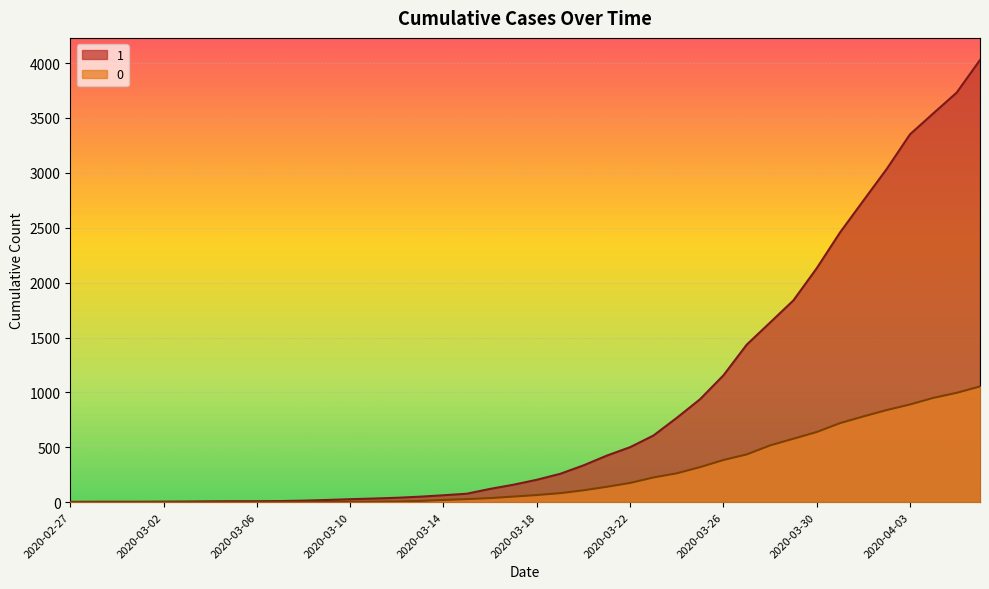

At which category is the sum across all series the highest?

2020-04-06